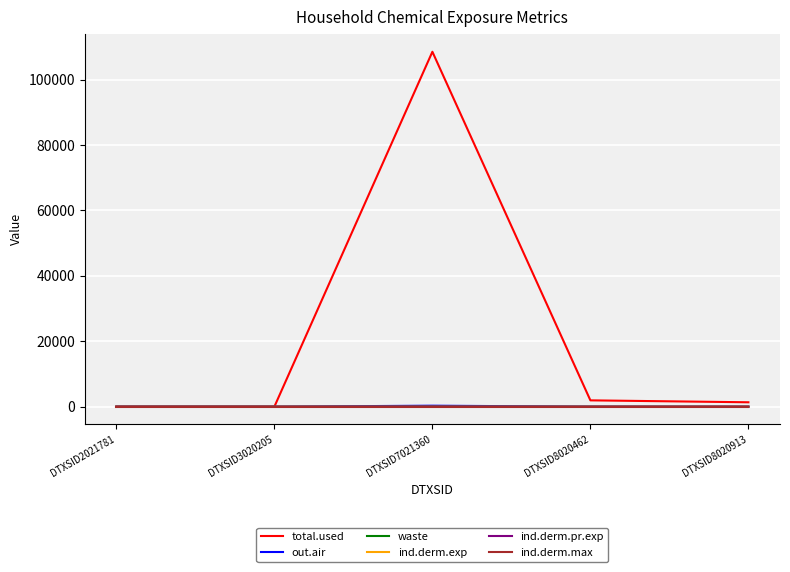

What is the greatest value displayed?

108534.4